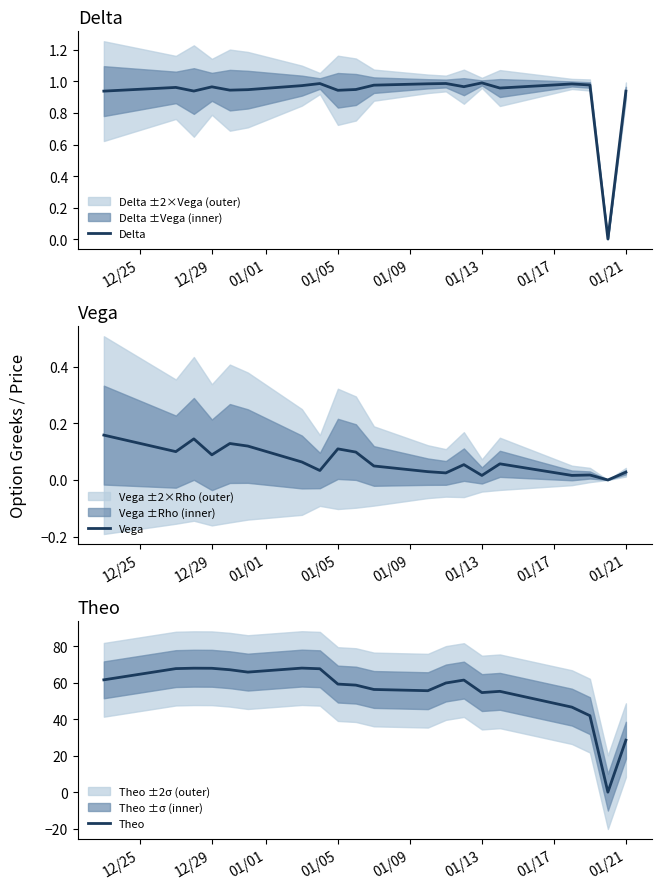

True or false: Delta and Vega intersect in this chart.

False